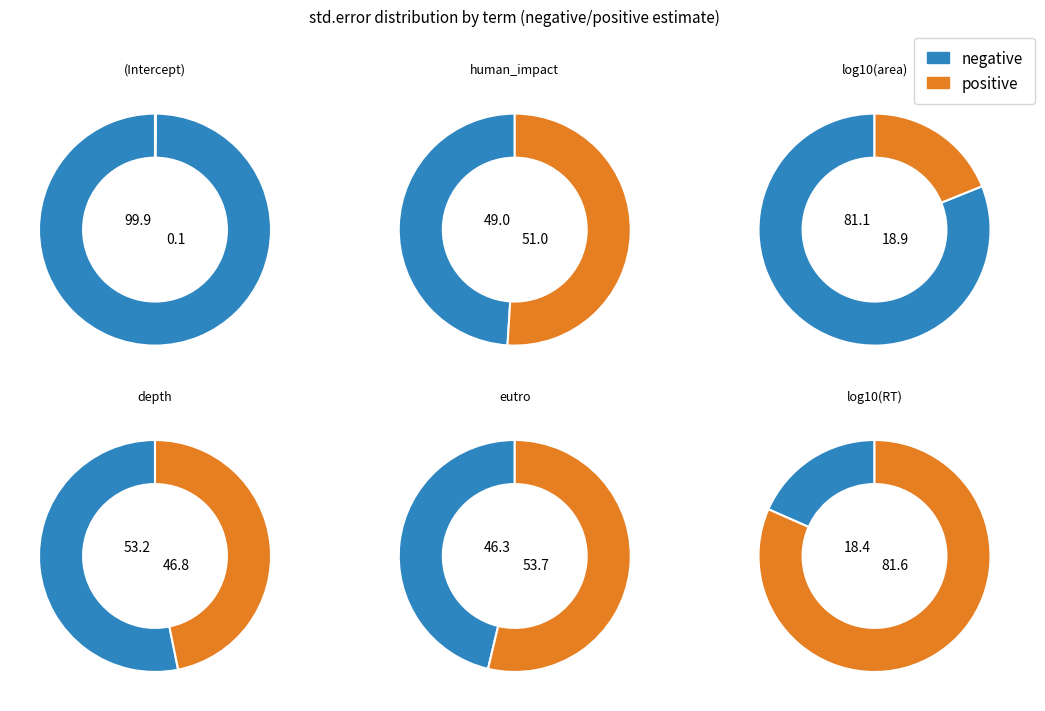

Does log10(RT) represent more than half of the total?

No